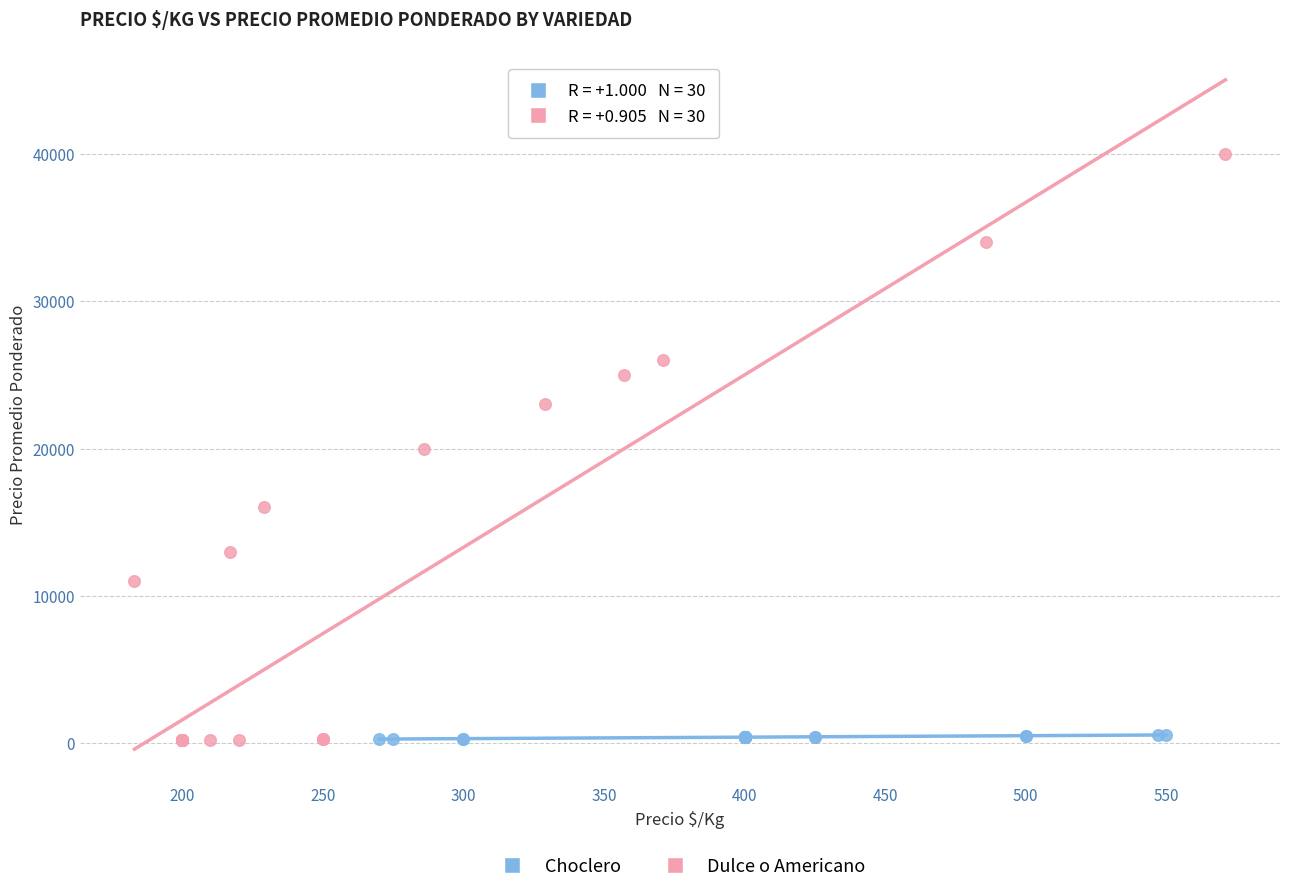

Which series reaches the maximum Y coordinate?

Dulce o Americano